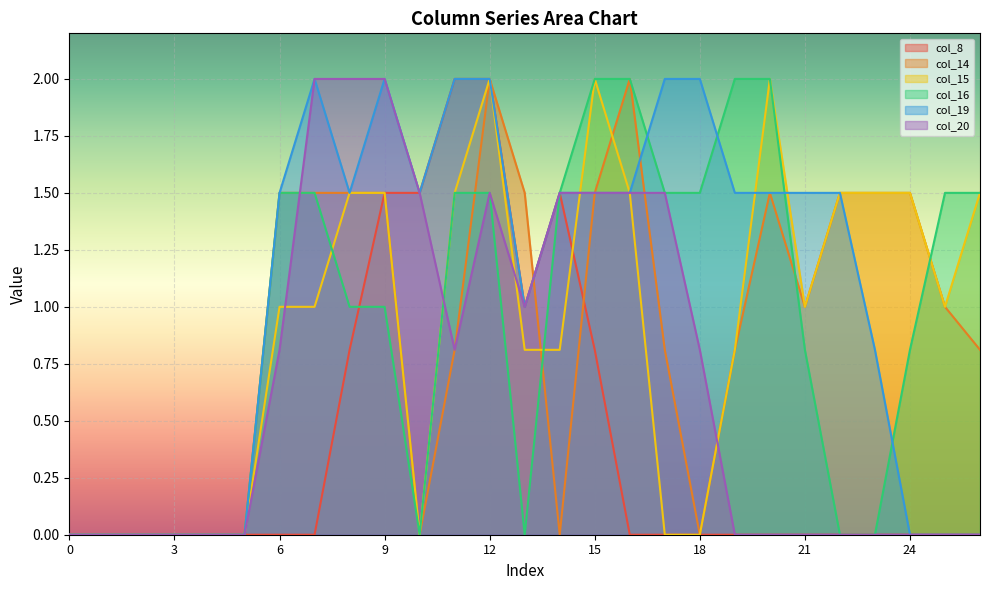

Reading right to left, extract all data points from this chart.

col_8: 0.0	0.0	0.0	0.0	0.0	0.0	0.0	0.0	0.0	0.0	0.0	0.8	1.5	1.0	2.0	2.0	1.5	1.5	0.8	0.0	0.0	0.0	0.0	0.0	0.0	0.0	0.0
col_14: 0.8	1.0	1.5	1.5	1.5	1.0	1.5	0.8	0.0	0.8	2.0	1.5	0.0	1.5	2.0	0.8	0.0	1.5	1.5	1.5	1.5	0.0	0.0	0.0	0.0	0.0	0.0
col_15: 1.5	1.0	1.5	1.5	1.5	1.0	2.0	0.8	0.0	0.0	1.5	2.0	0.8	0.8	2.0	1.5	0.0	1.5	1.5	1.0	1.0	0.0	0.0	0.0	0.0	0.0	0.0
col_16: 1.5	1.5	0.8	0.0	0.0	0.8	2.0	2.0	1.5	1.5	2.0	2.0	1.5	0.0	1.5	1.5	0.0	1.0	1.0	1.5	1.5	0.0	0.0	0.0	0.0	0.0	0.0
col_19: 0.0	0.0	0.0	0.8	1.5	1.5	1.5	1.5	2.0	2.0	1.5	1.5	1.5	1.0	2.0	2.0	1.5	2.0	1.5	2.0	1.5	0.0	0.0	0.0	0.0	0.0	0.0
col_20: 0.0	0.0	0.0	0.0	0.0	0.0	0.0	0.0	0.8	1.5	1.5	1.5	1.5	1.0	1.5	0.8	1.5	2.0	2.0	2.0	0.8	0.0	0.0	0.0	0.0	0.0	0.0